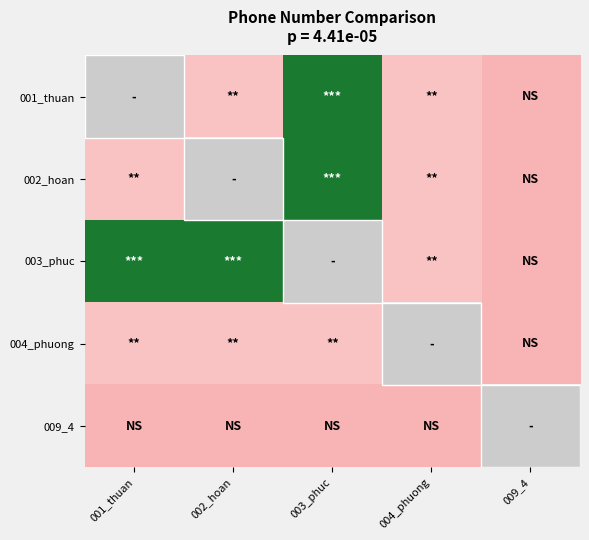

The value of 001_thuan at 002_hoan is 944191105.0. True or false?

True